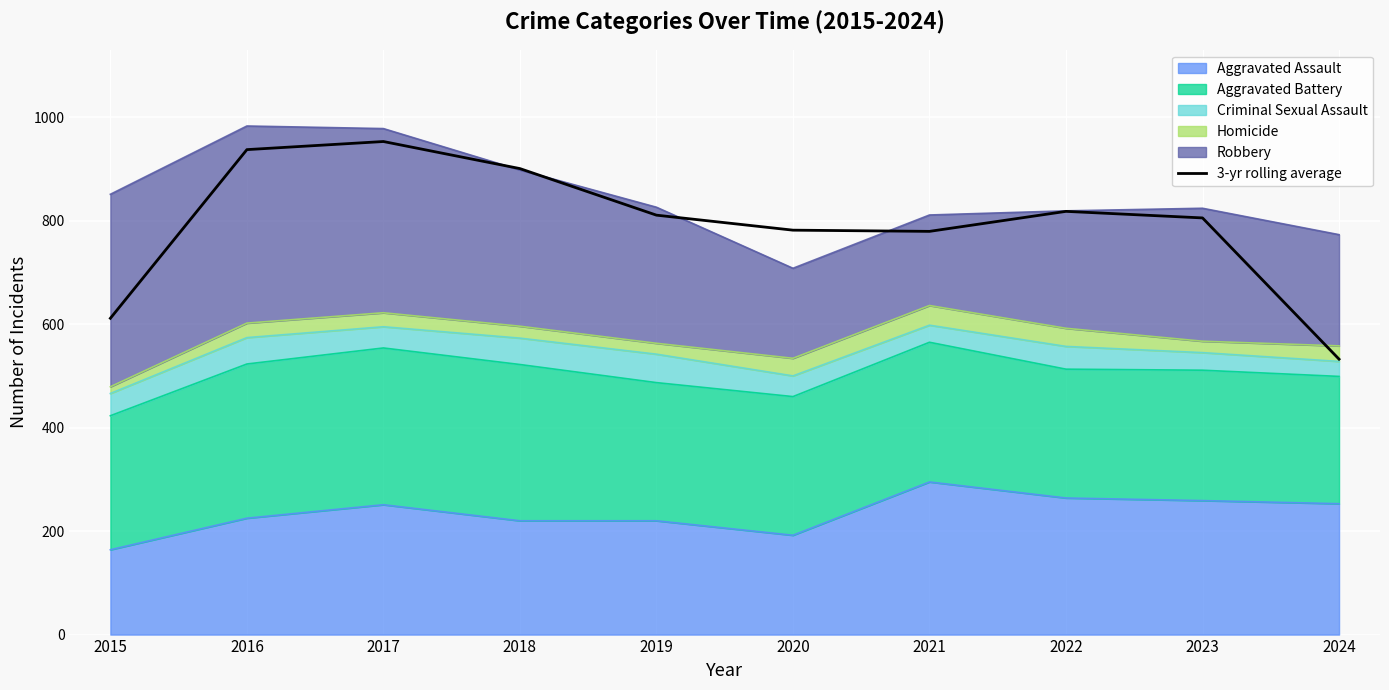

How many interior local valleys (lower than both neighbors) does the data have?

1